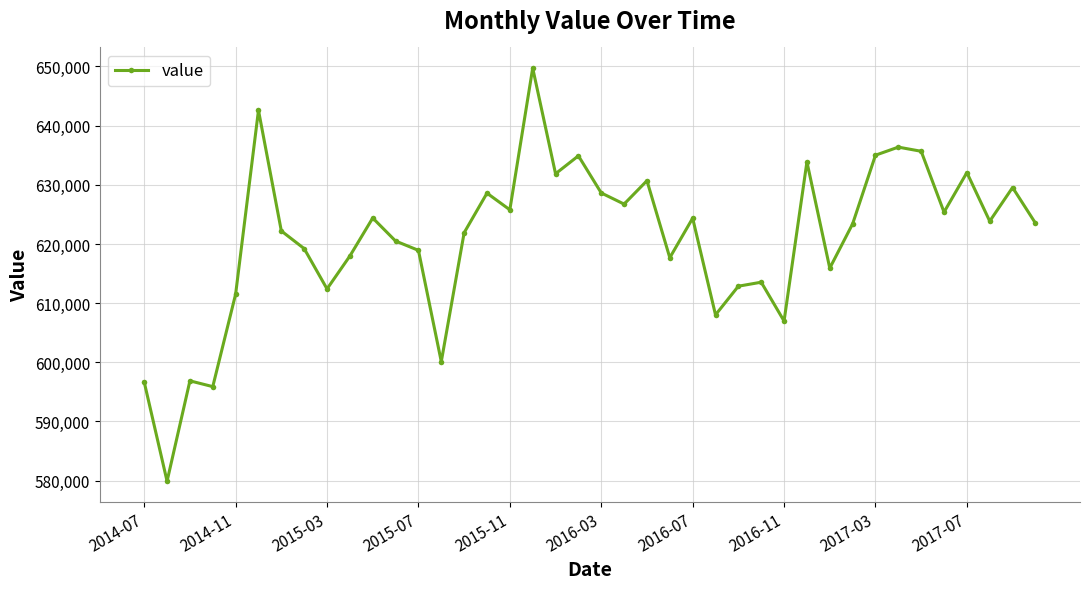

What is the average value?

620899